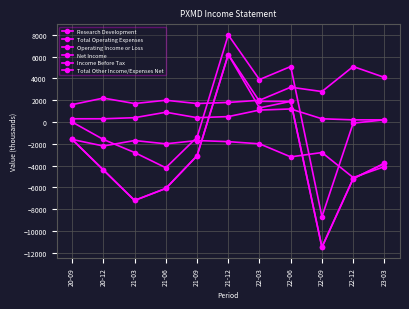

Which has a higher value, 21-09 or 21-03?

21-09